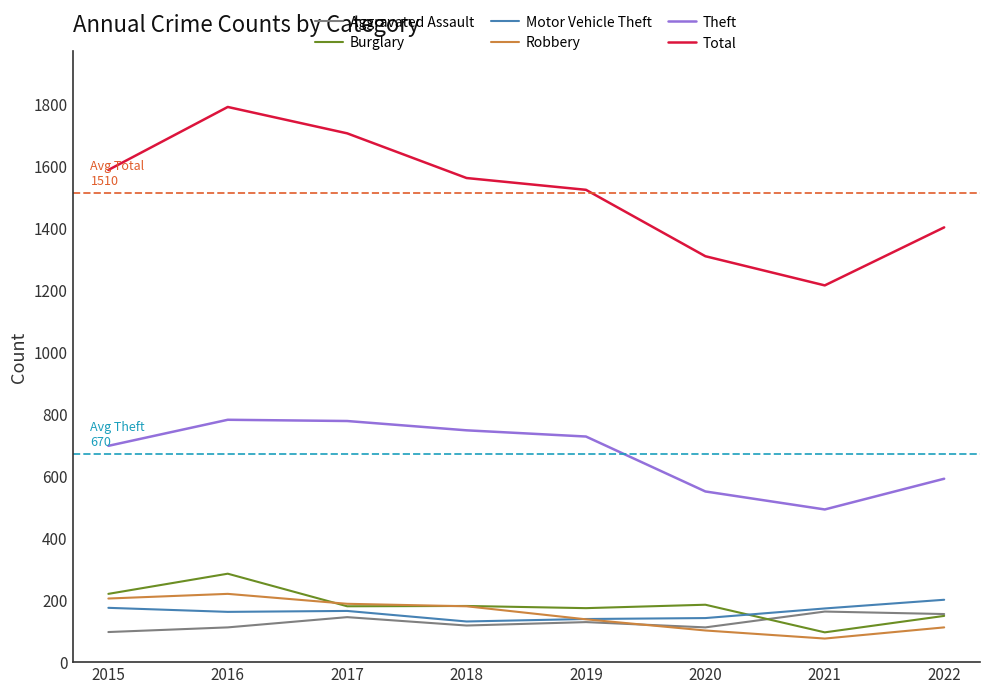

How many values in the Total series are below 1560?

4